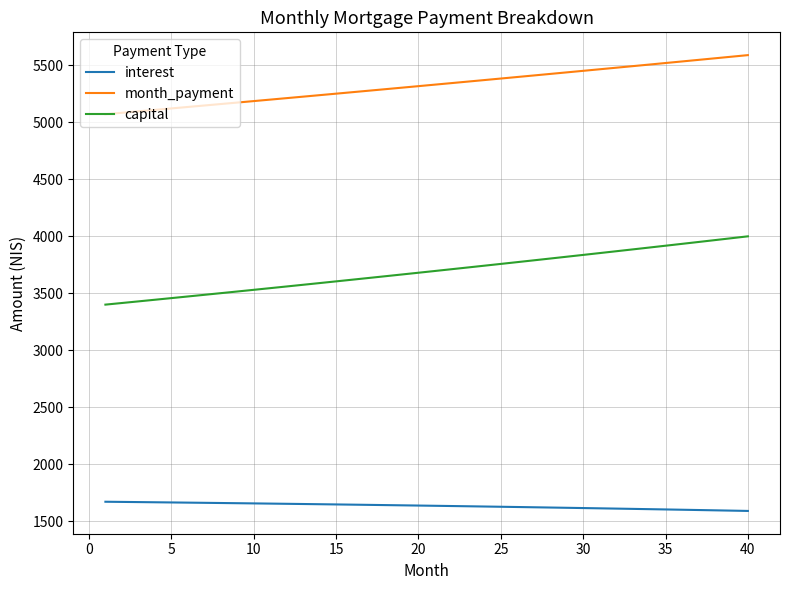

What is the maximum value shown in the chart?

5590.2